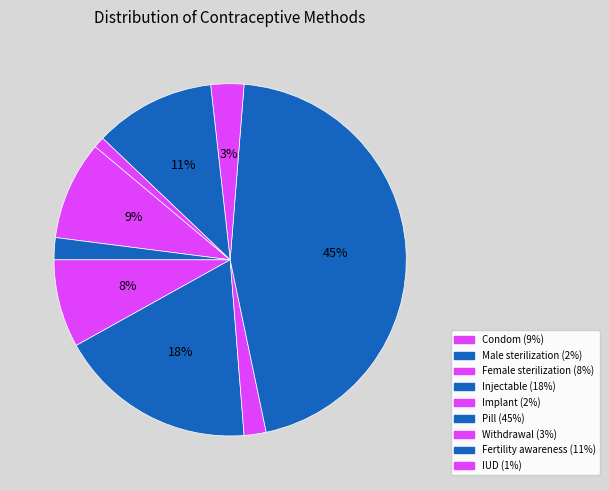

Is there any slice that represents more than half of the pie?

No